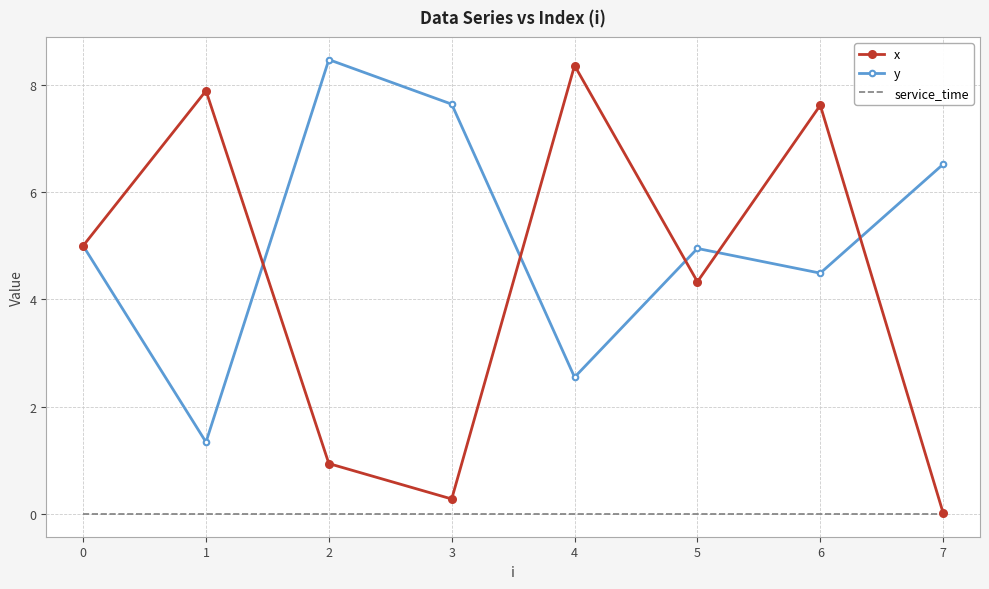

Rank the series by their average value, from lowest to highest.

service_time, x, y